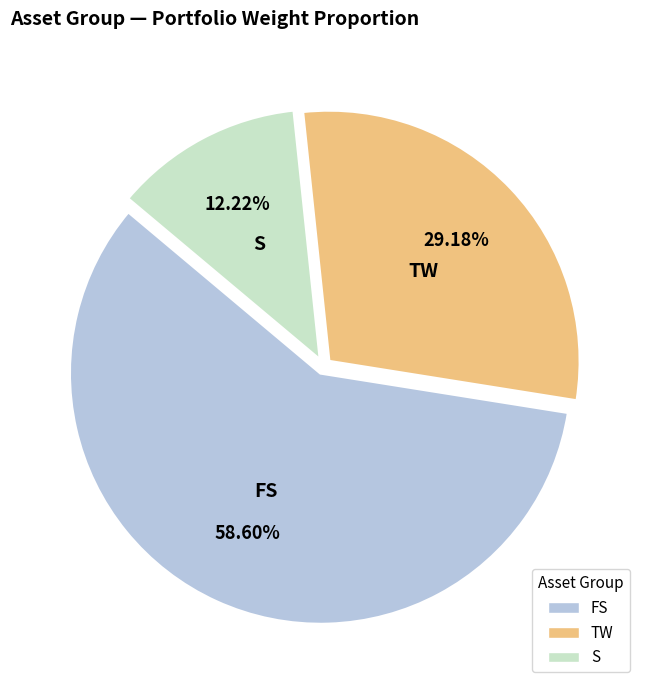

Which category accounts for the majority?

FS